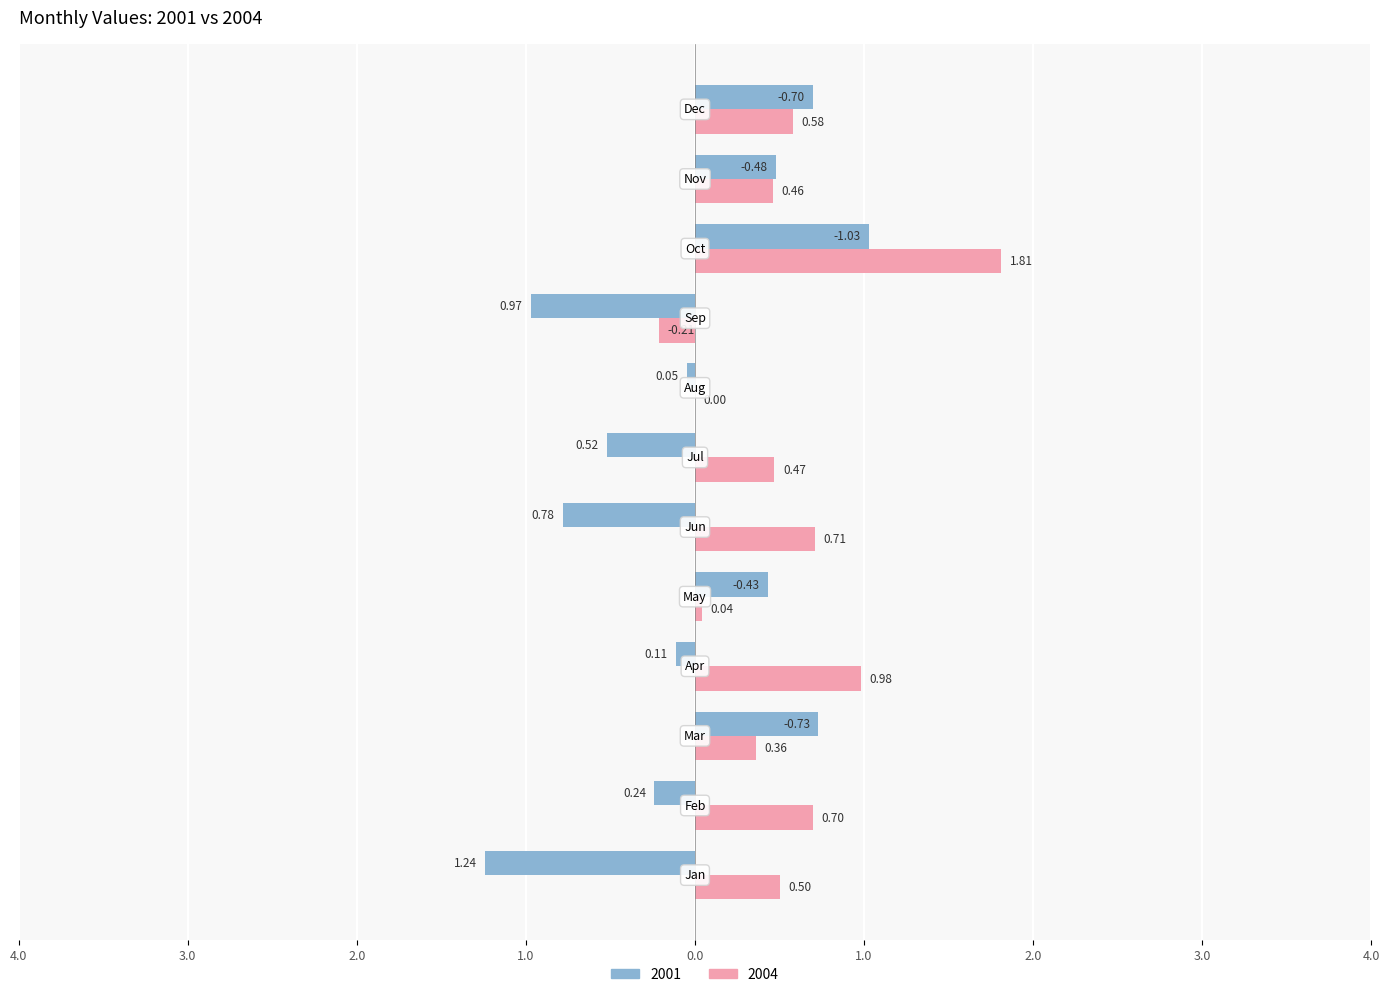

Reading left to right, extract all data points from this chart.

2001: Jan=-1.2	Feb=-0.2	Mar=0.7	Apr=-0.1	May=0.4	Jun=-0.8	Jul=-0.5	Aug=-0.1	Sep=-1.0	Oct=1.0	Nov=0.5	Dec=0.7
2004: Jan=0.5	Feb=0.7	Mar=0.4	Apr=1.0	May=0.0	Jun=0.7	Jul=0.5	Aug=0.0	Sep=-0.2	Oct=1.8	Nov=0.5	Dec=0.6